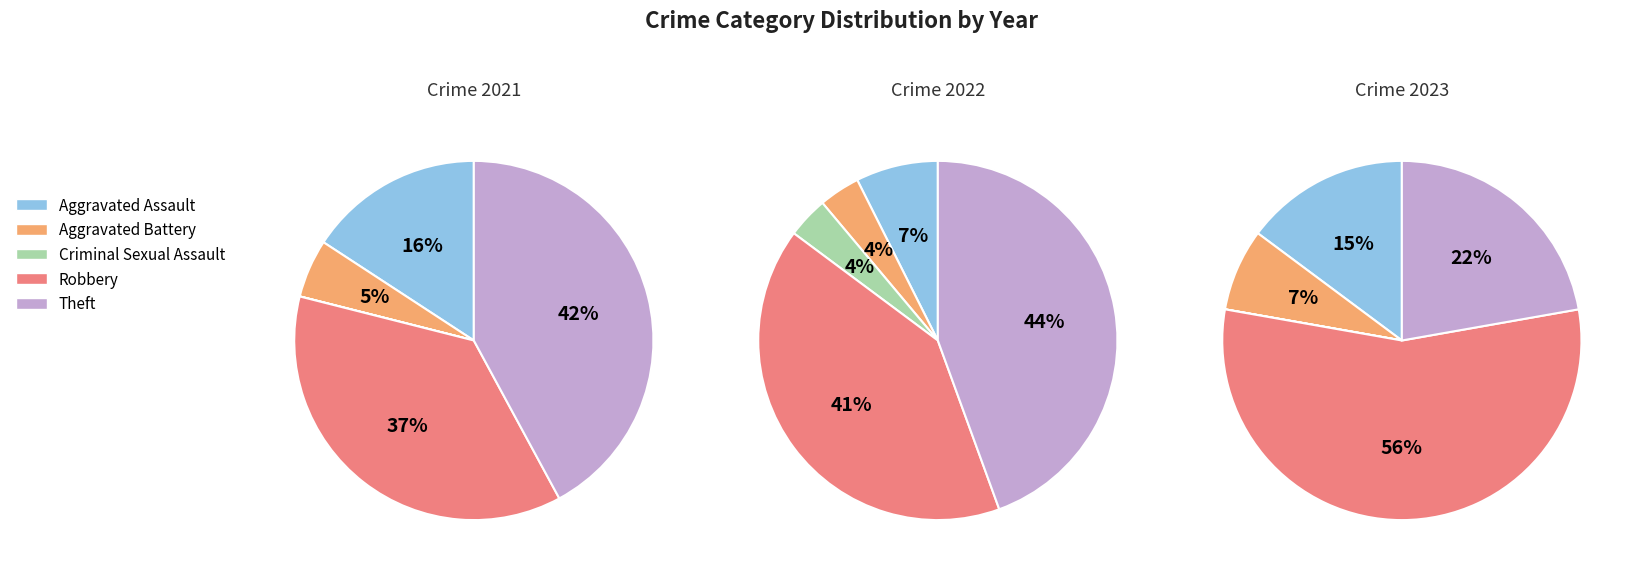

Does any single category account for the majority?

Yes